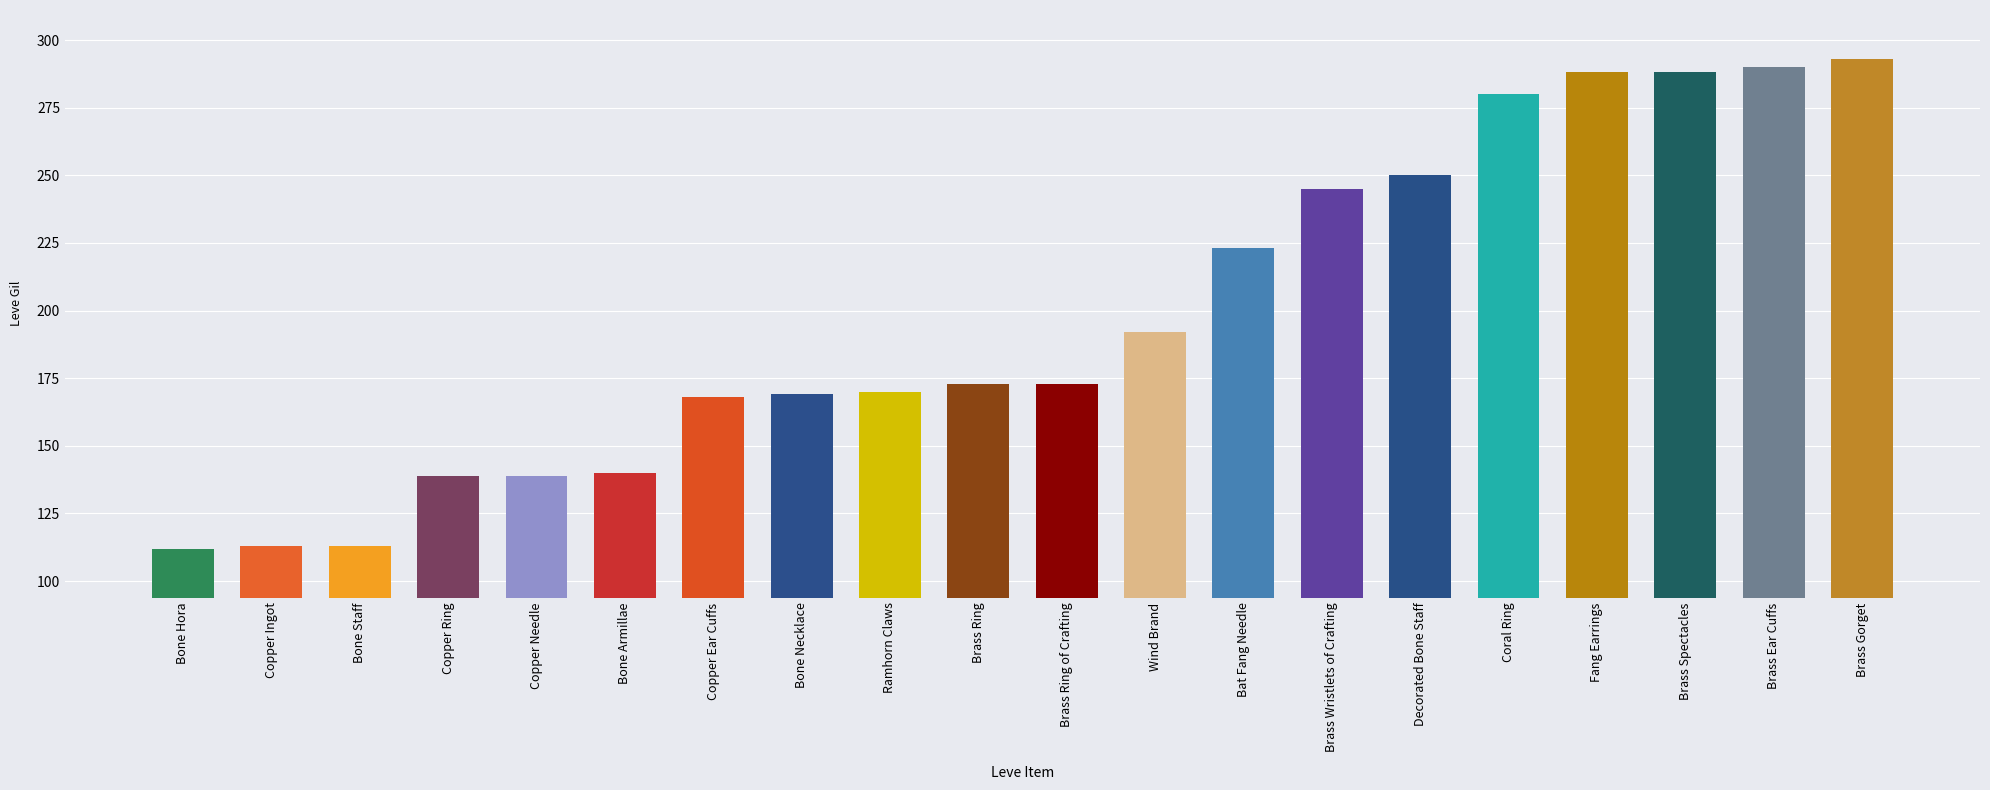

What is the label of the 6th bar from the right?

Decorated Bone Staff